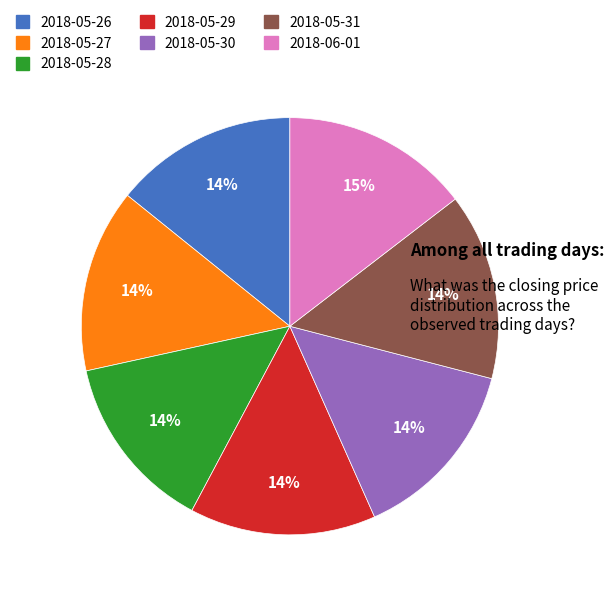

Approximately how many times larger is the value at 2018-05-29 compared to 2018-05-28?

1.0